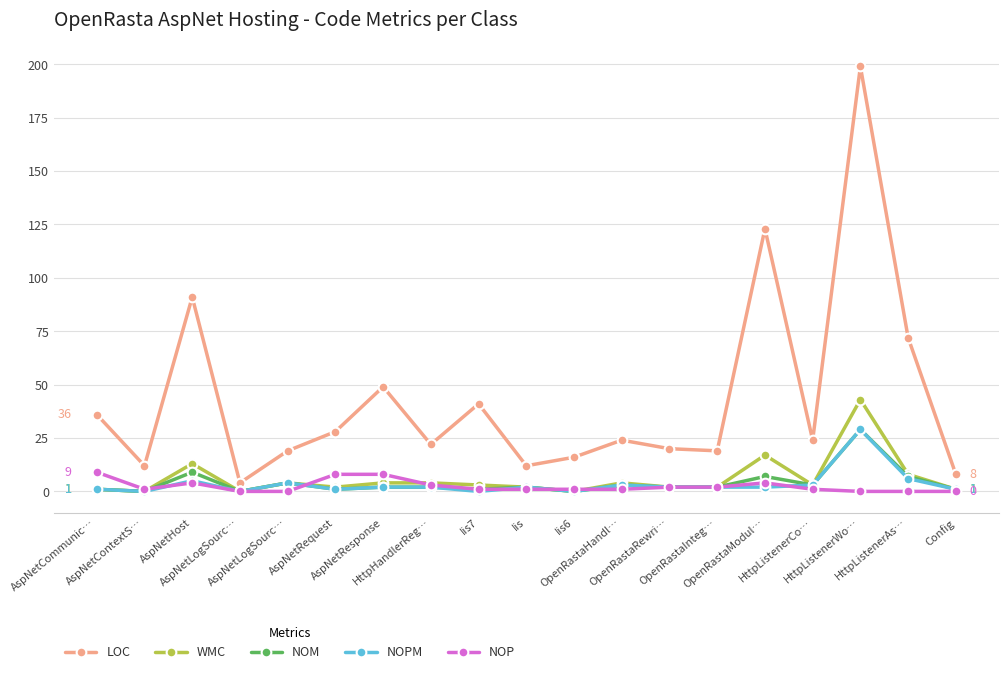

Where is NOPM nearest to the value 14?

HttpListenerAs…